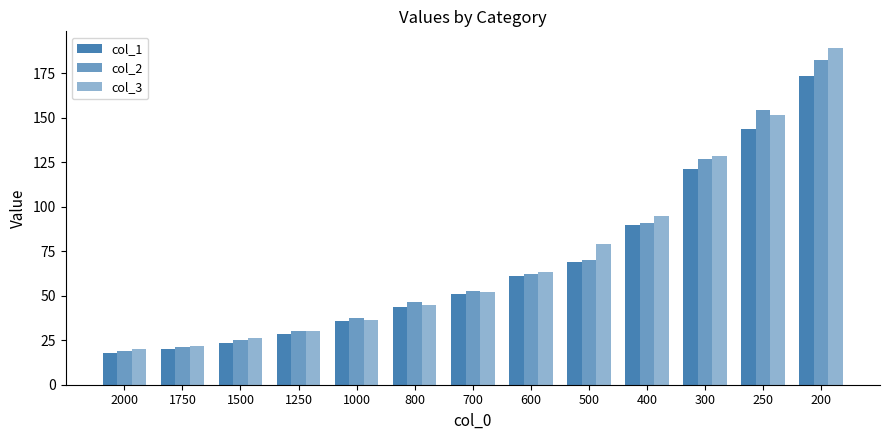

Is the value of col_3 at 200 greater than the value of col_2 at 800?

Yes